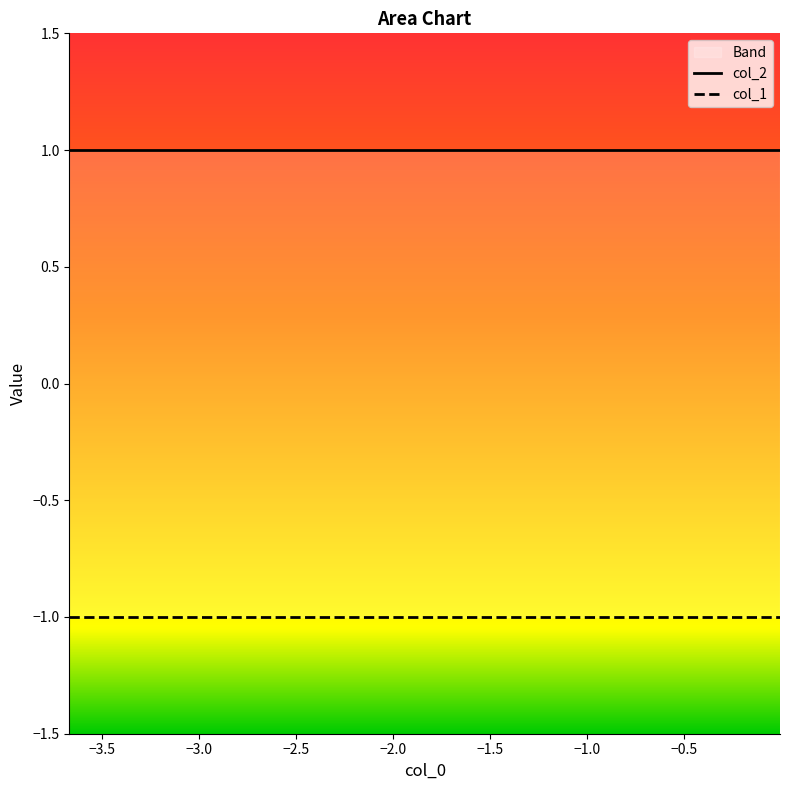

Rank the series by their average value, from lowest to highest.

col_1, col_2